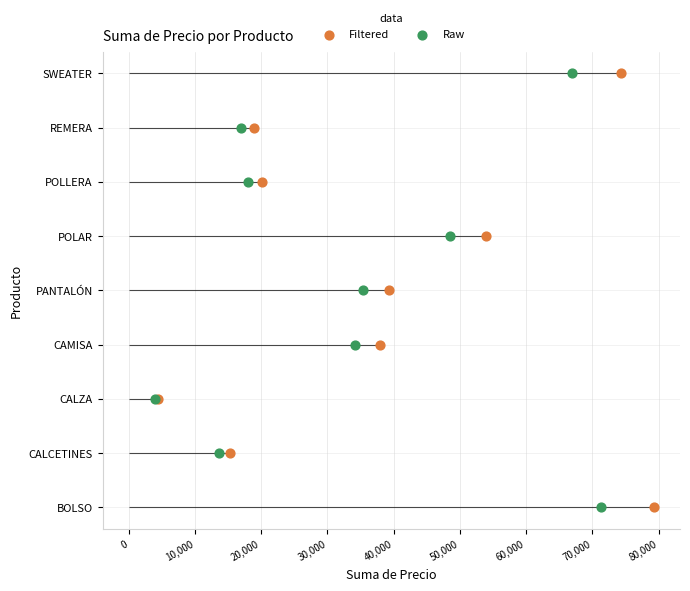

Which series has the largest total across all categories?

Filtered